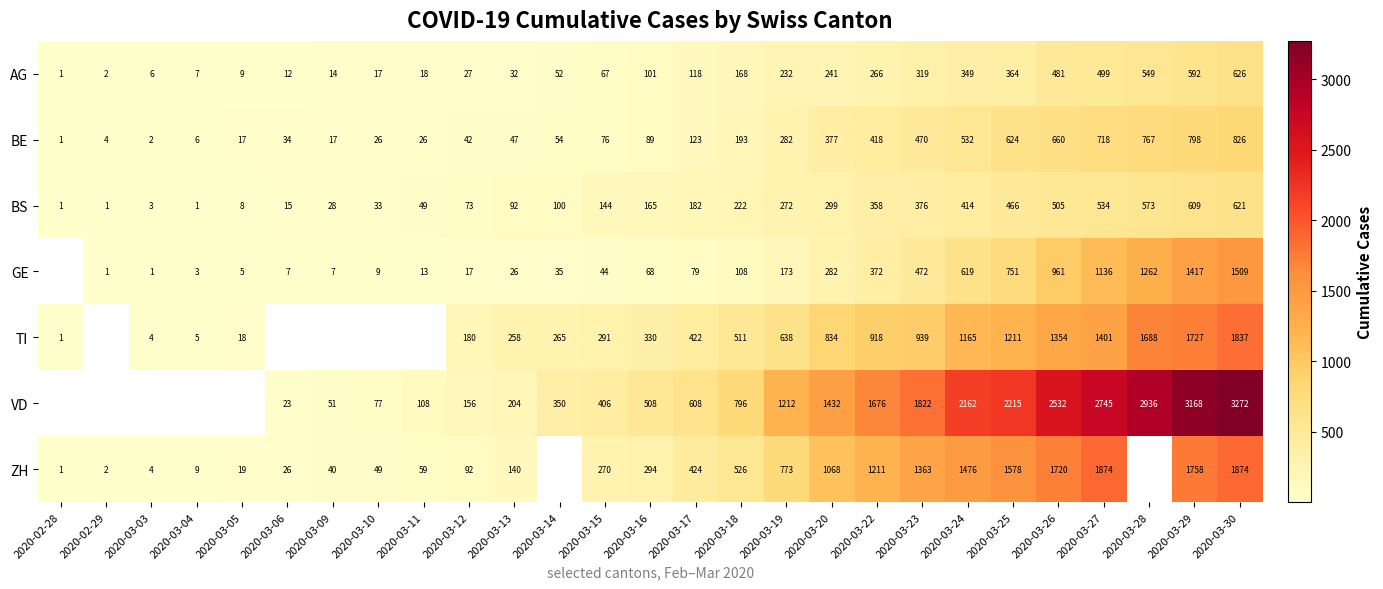

Where is AG nearest to the value 313?

2020-03-23